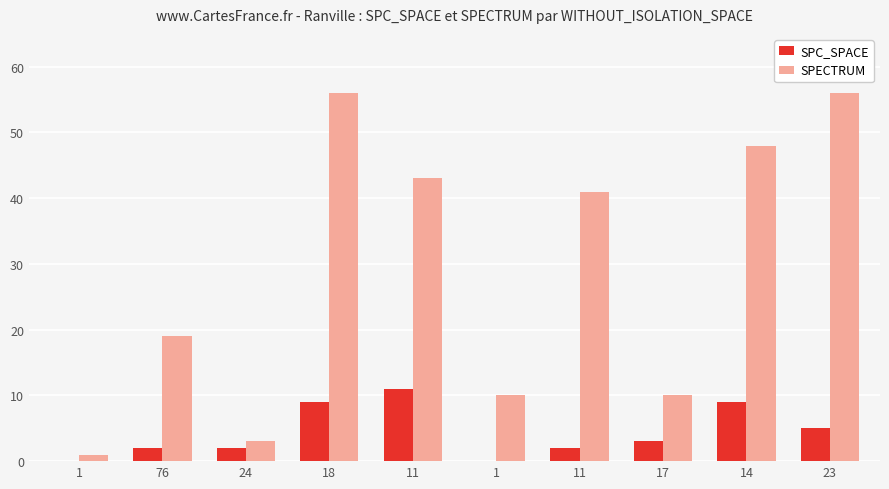

At which category is the sum across all series the highest?

18